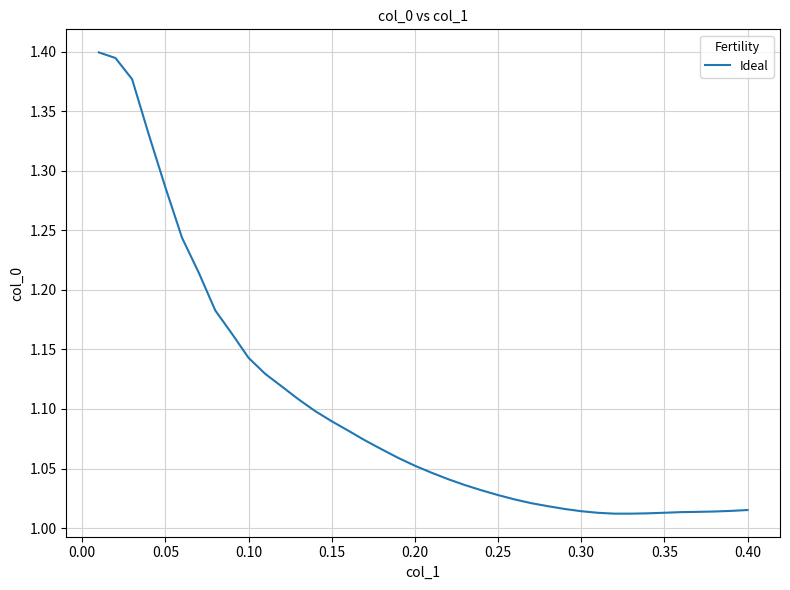

What is the difference between the maximum and minimum values?

0.4